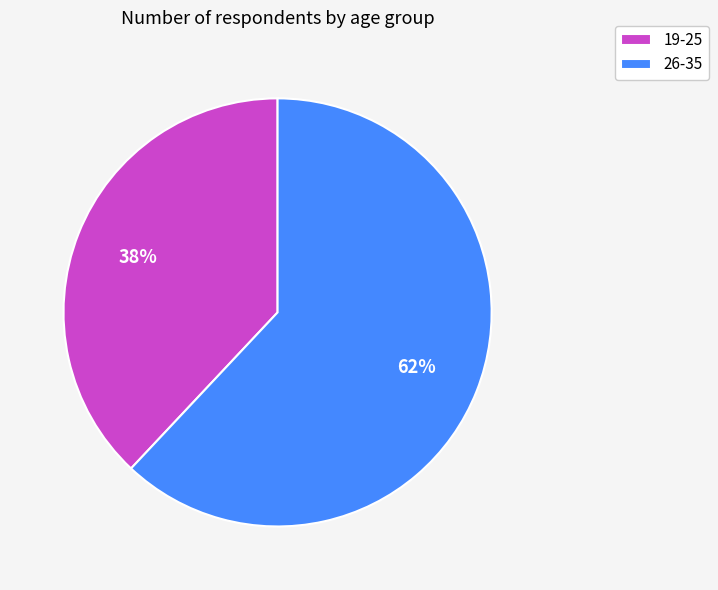

Is the sum of 26-35 and 19-25 greater than half?

Yes